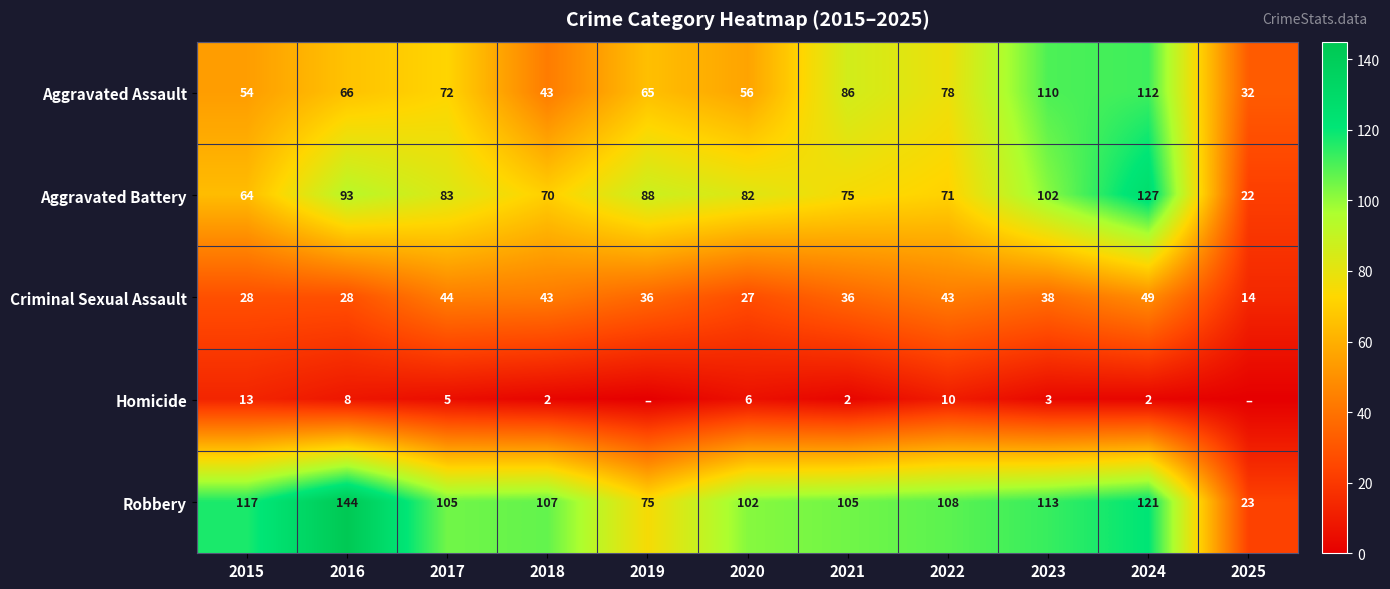

Between 2019 and 2022, which is larger?

2022